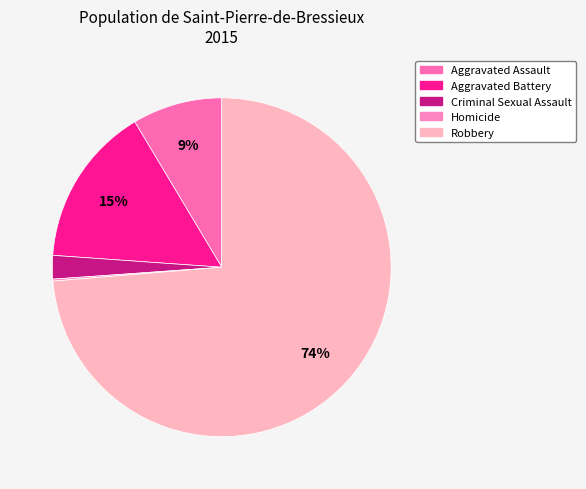

Combined, do Aggravated Battery and Homicide account for over 50%?

No